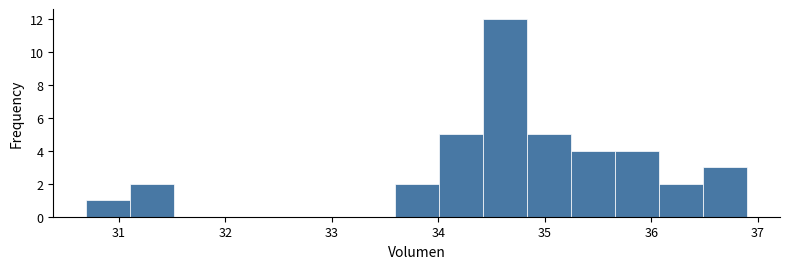

Reading left to right, list every bar in this chart as the range it spans on the x-axis followed by its height. Neither the bar edges nor the heights are printed on the chart, so give them approximately, as read against the axes.

30.7 to 31.1: 1
31.1 to 31.5: 2
31.5 to 31.9: 0
31.9 to 32.3: 0
32.3 to 32.8: 0
32.8 to 33.2: 0
33.2 to 33.6: 0
33.6 to 34.0: 2
34.0 to 34.4: 5
34.4 to 34.8: 12
34.8 to 35.2: 5
35.2 to 35.7: 4
35.7 to 36.1: 4
36.1 to 36.5: 2
36.5 to 36.9: 3